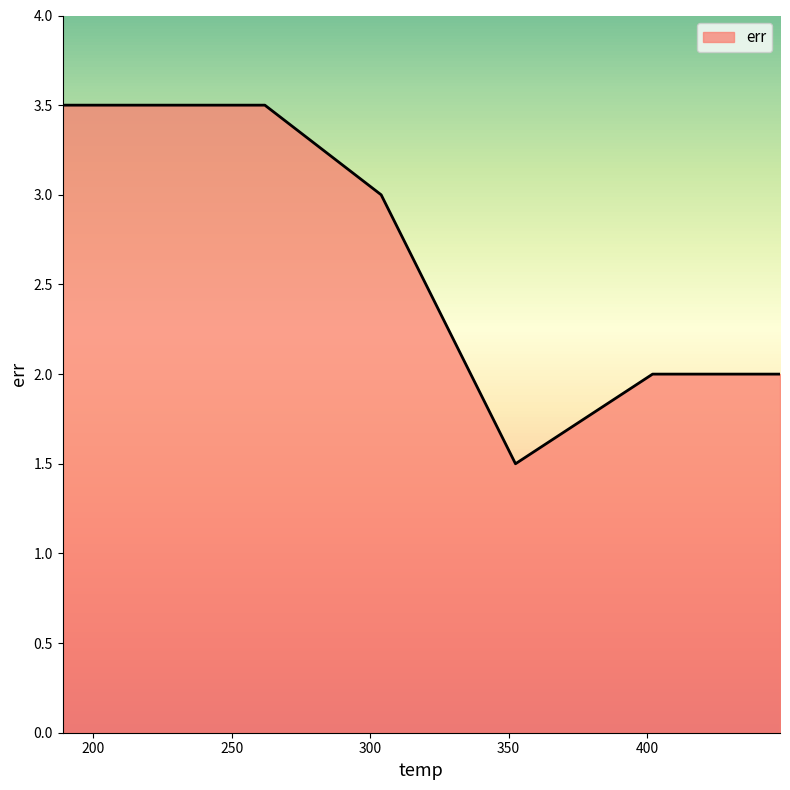

What is the smallest value displayed?

1.5